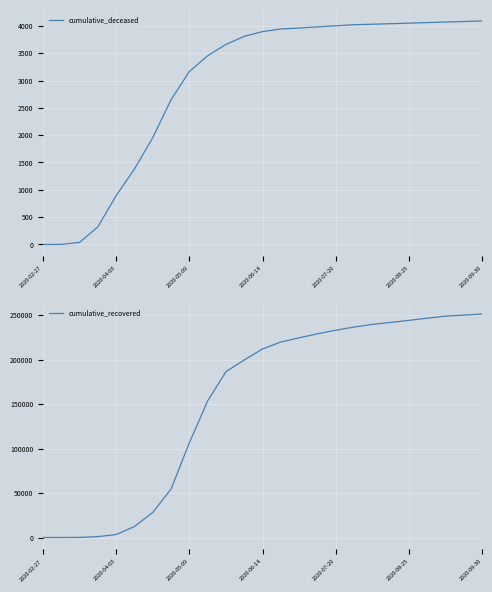

What is the highest value of the cumulative_deceased series?

4090